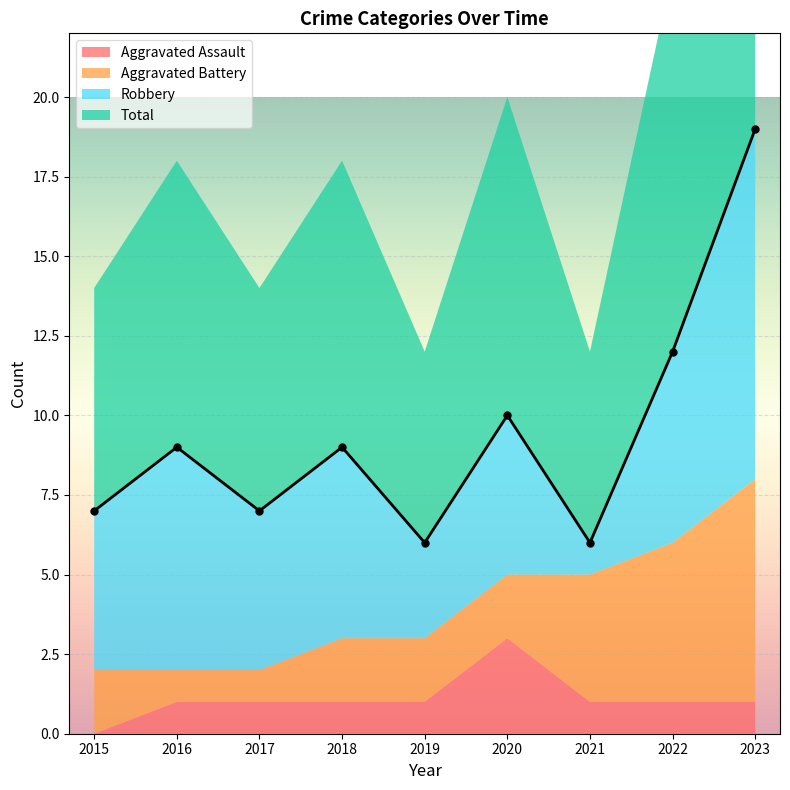

Read the Aggravated Battery value at 2021.

4